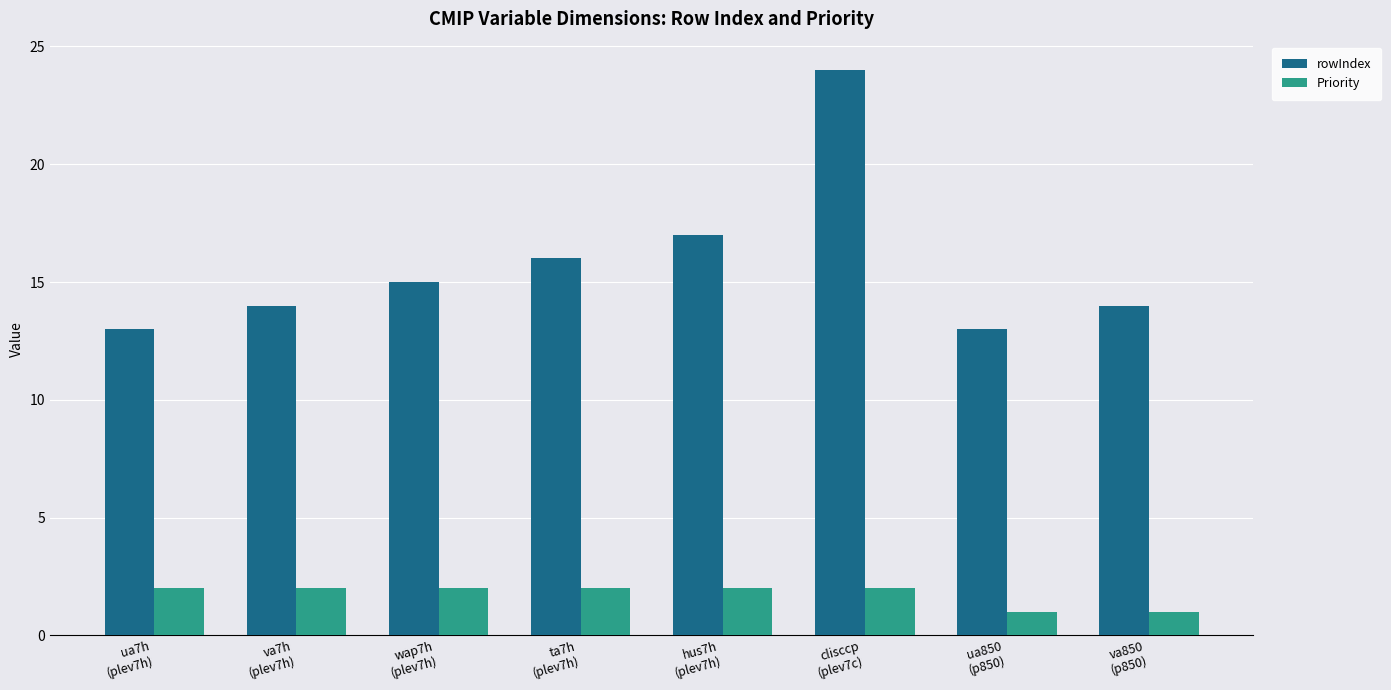

True or false: Priority has a value of 4 at clisccp
(plev7c).

False